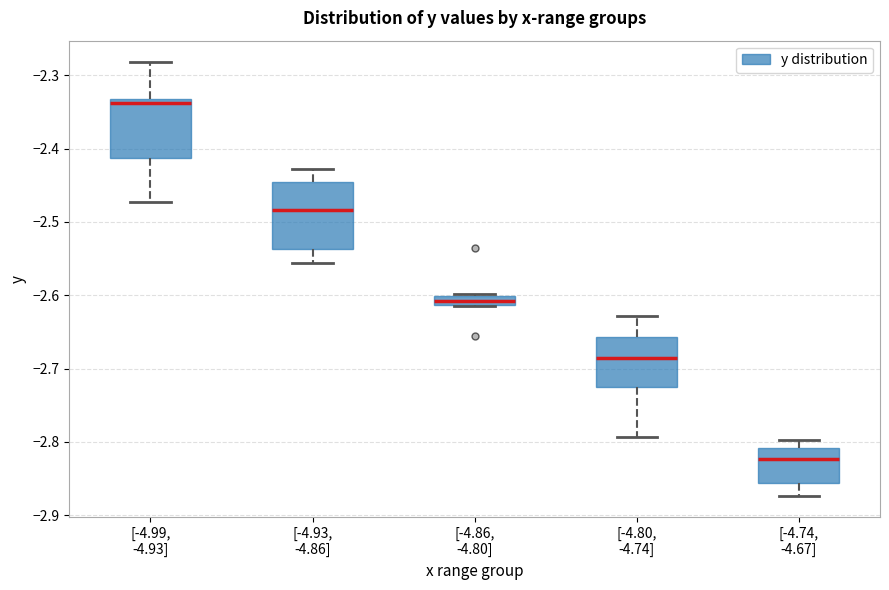

Comparing the boxes themselves (not the whiskers), which one is the tallest?

[-4.93, -4.86]